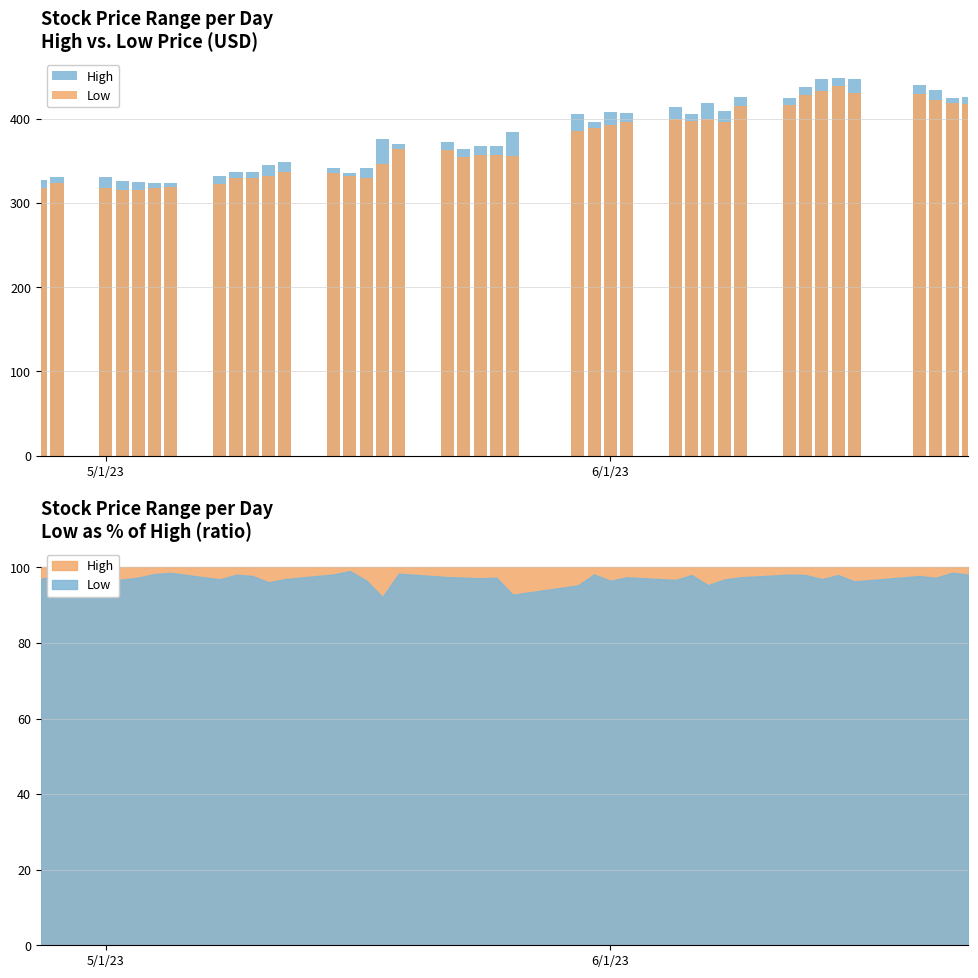

Does the chart contain stacked bars?

No